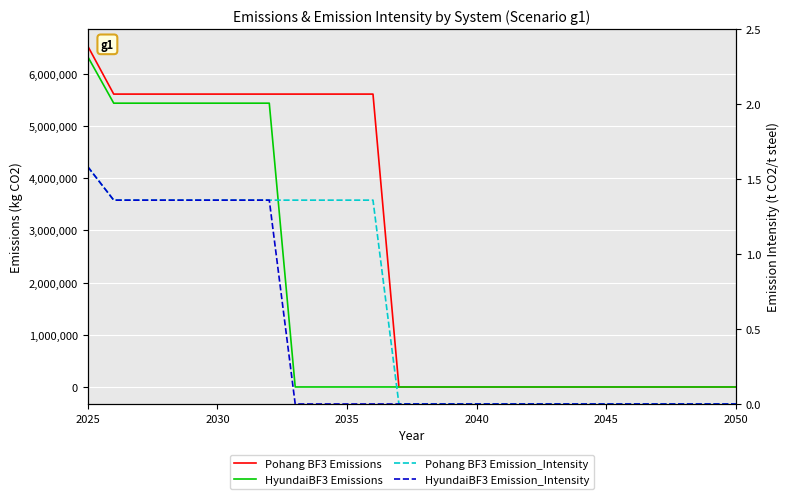

Is the value of Pohang BF3 Emission_Intensity at 17 greater than the value of HyundaiBF3 Emissions at 2050?

No